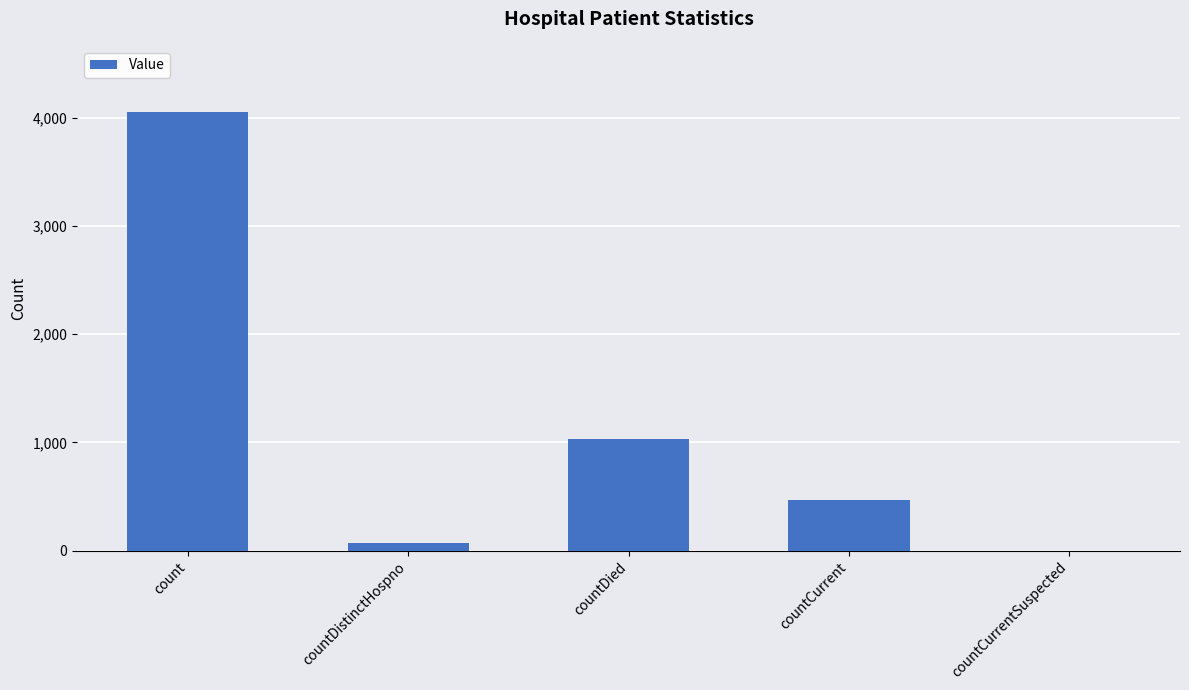

What is the sum of all values?

5633